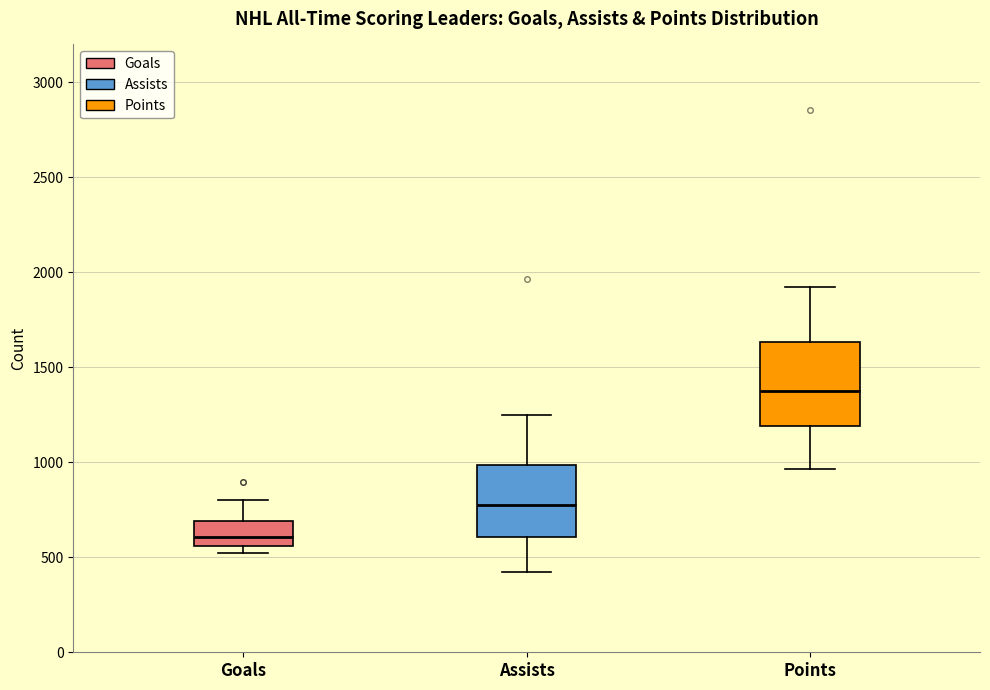

Which box's median line is the highest?

Points